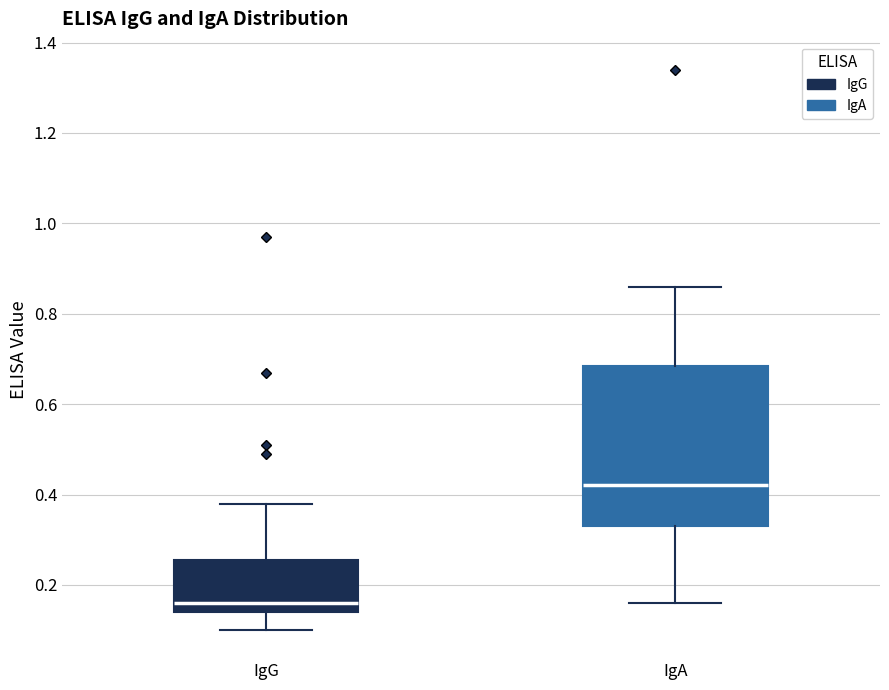

Reading left to right, read every box against the y-axis: the position of its median line, the range the box covers, and the ends of its whiskers. The values are not printed on the chart, so give them approximately, as read against the axis.

IgG: median 0.16, box 0.14 to 0.26, whiskers 0.10 to 0.38
IgA: median 0.42, box 0.34 to 0.68, whiskers 0.16 to 0.86